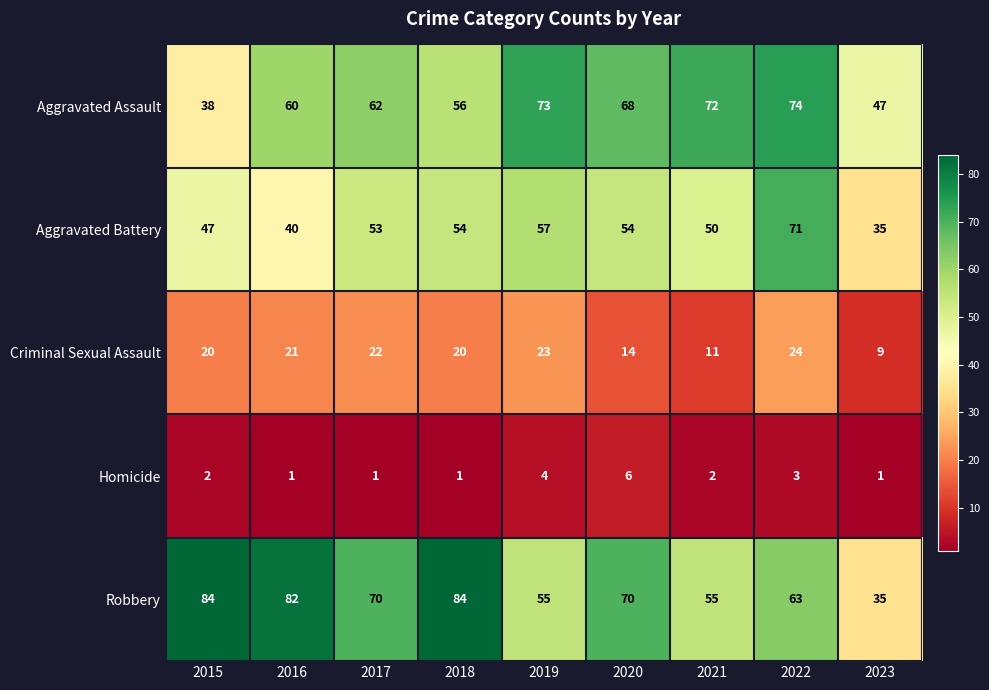

Between 2021 and 2023, which series saw the biggest shift?

Aggravated Assault